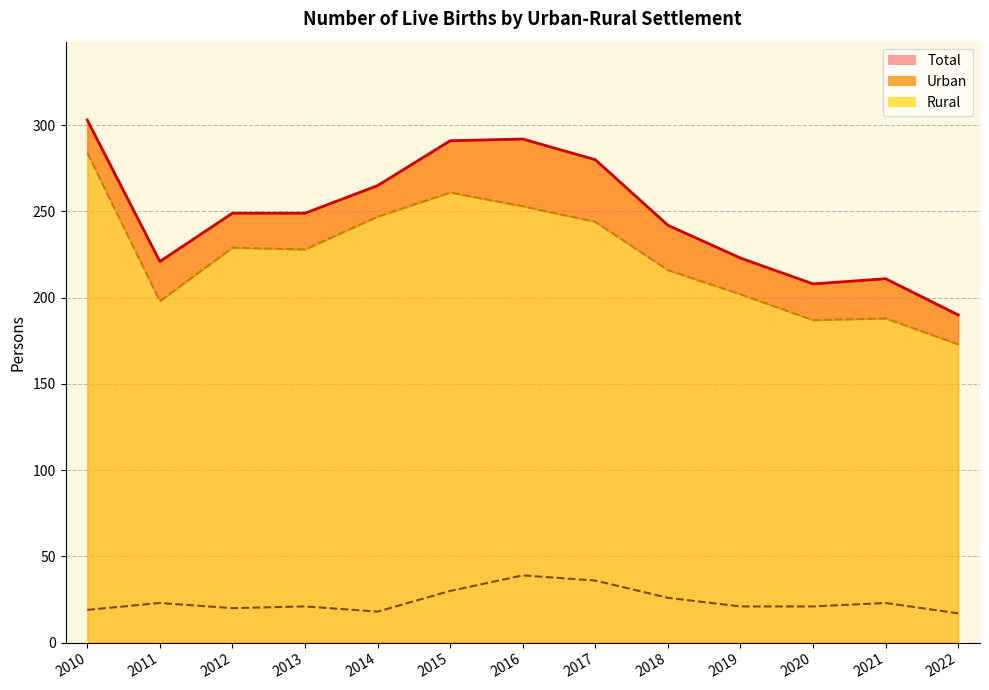

True or false: Total and Urban (line) intersect in this chart.

False